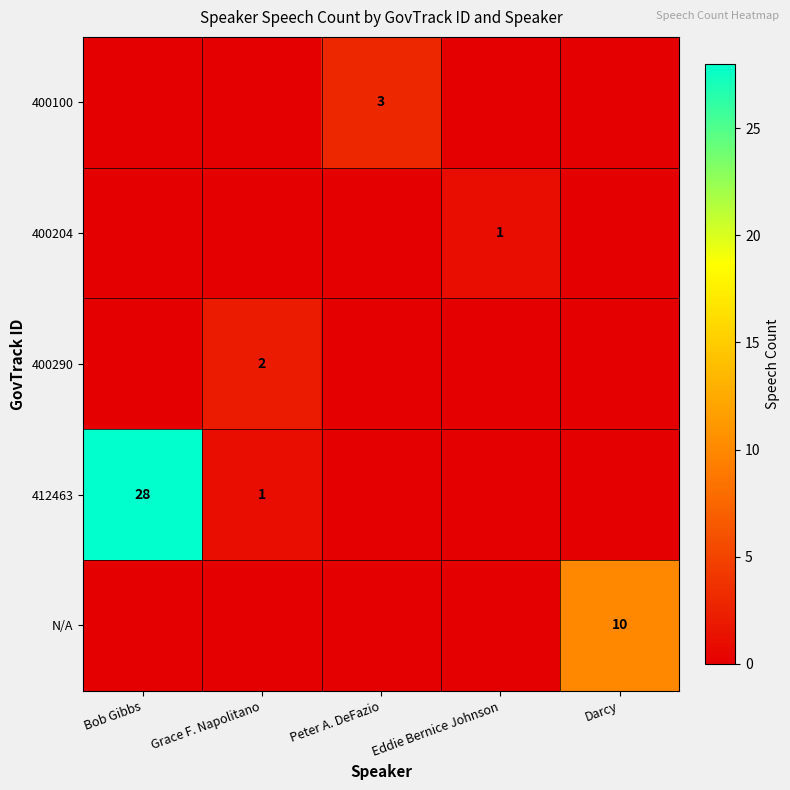

Is it true that N/A equals 10 at Darcy?

True